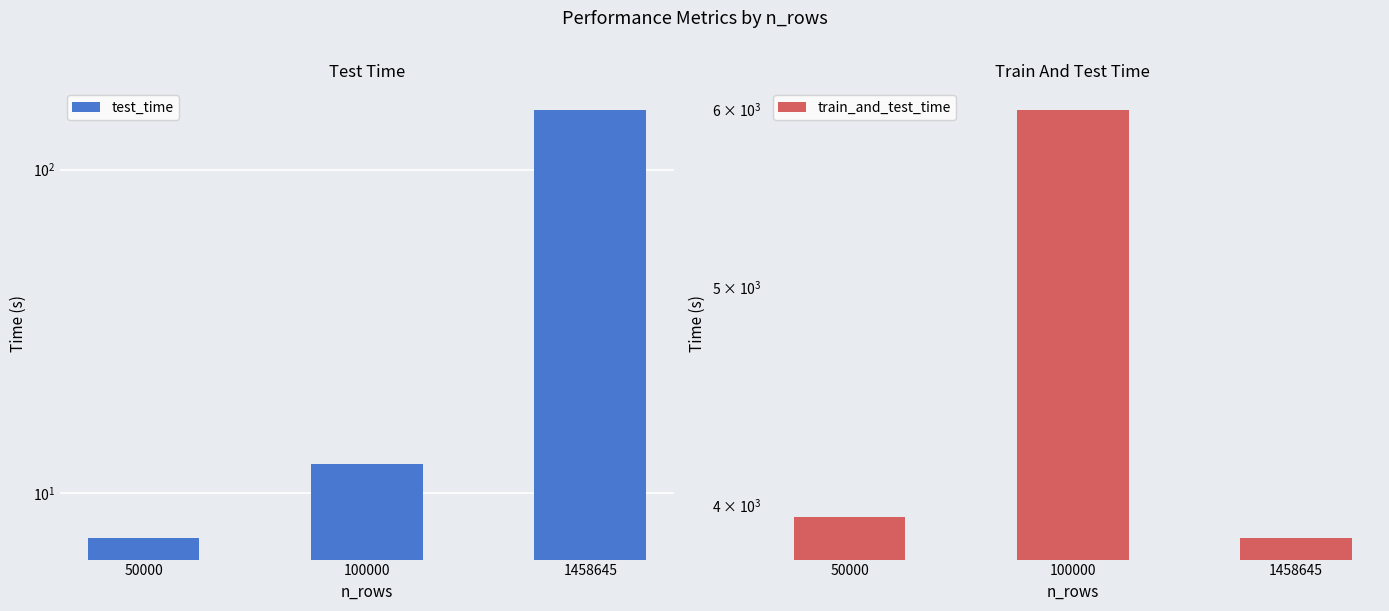

Reading left to right, what are all the values shown in this chart?

test_time: 50000=7.3	100000=12.3	1458645=153.2
train_and_test_time: 50000=3949.4	100000=6000.4	1458645=3865.9